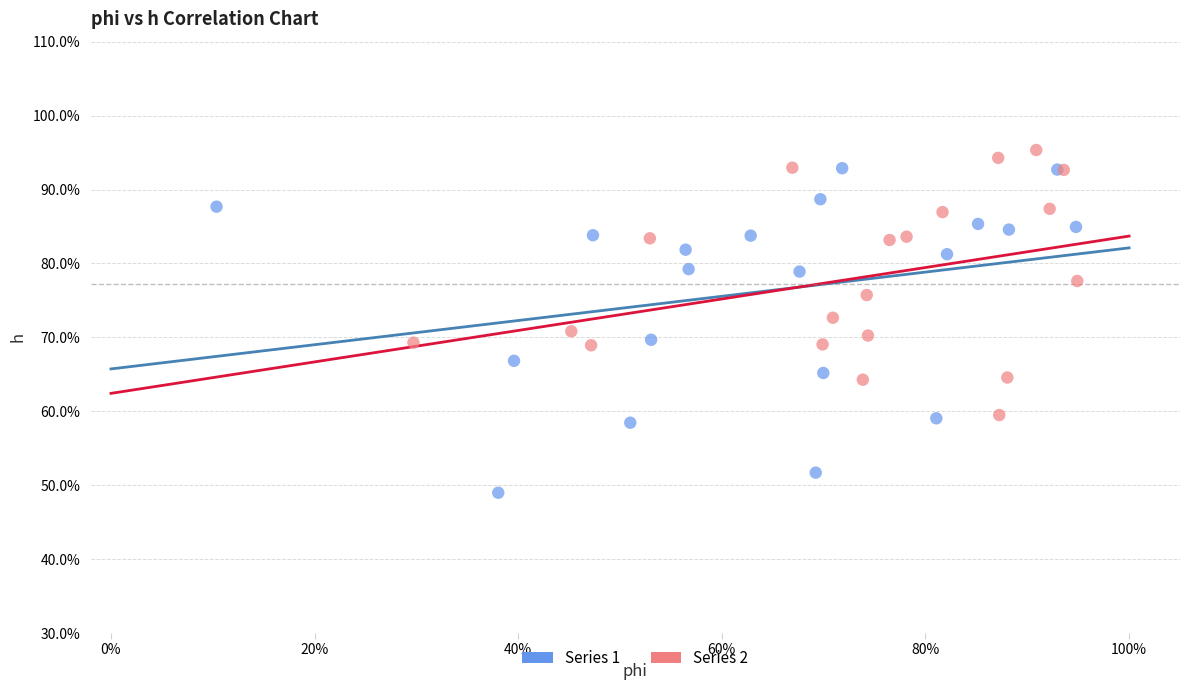

What are all the series names shown in the legend?

Series 1, Series 2